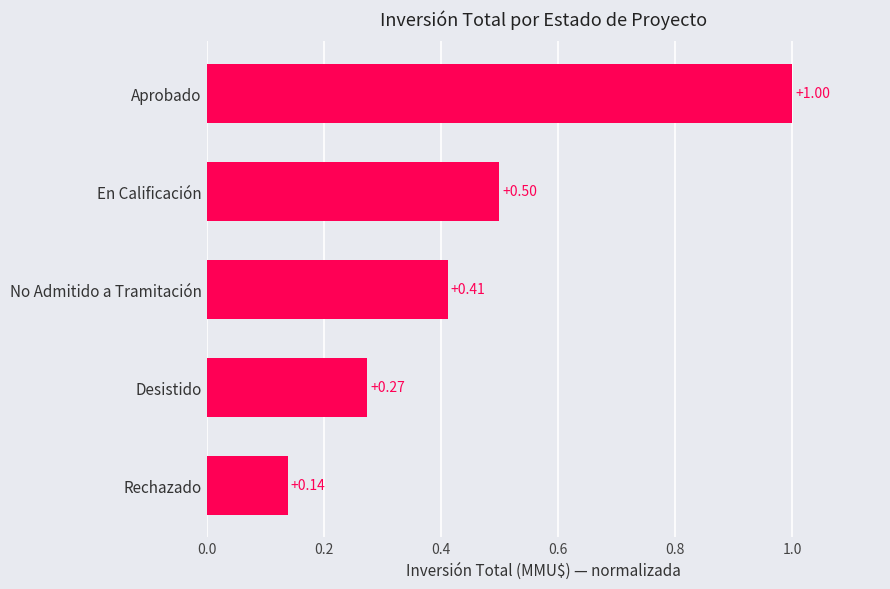

What is the difference between the maximum and minimum values?

0.9